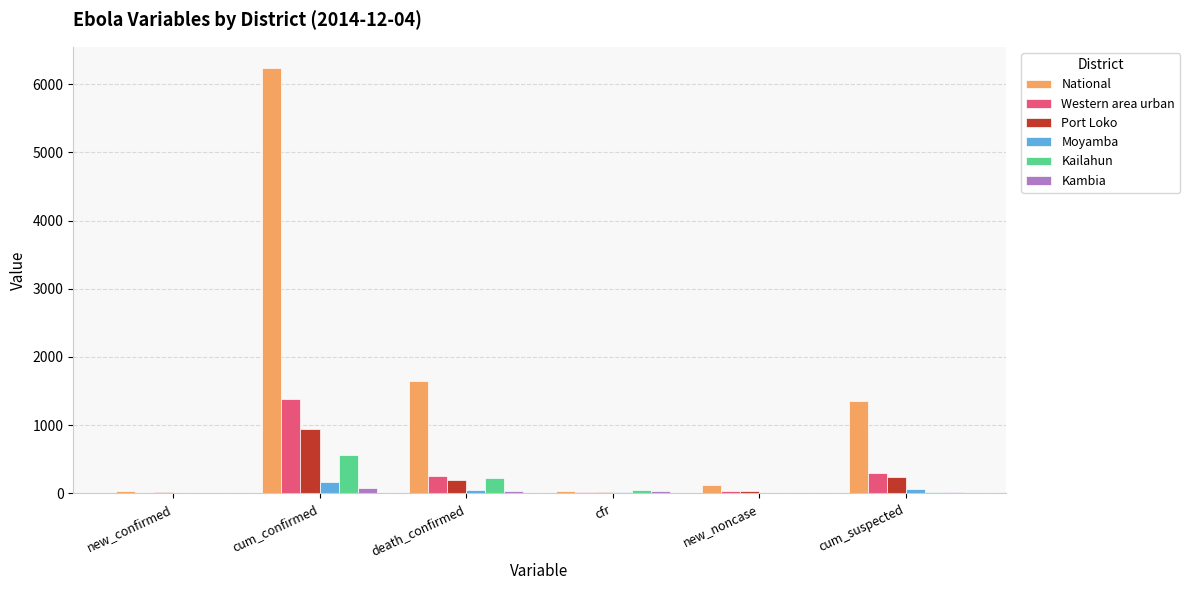

Which series changed the most between new_confirmed and cum_suspected?

National